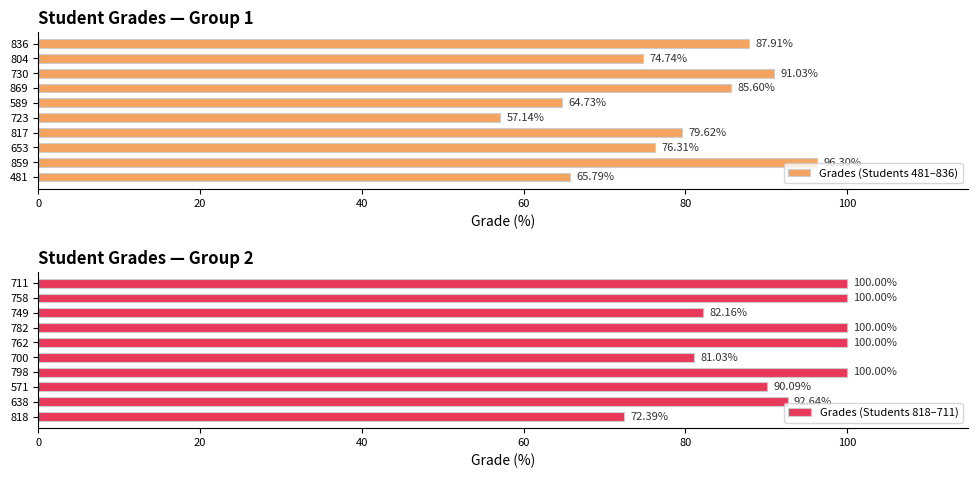

How many data points in Grades (Students 818–711) are less than 100?

5